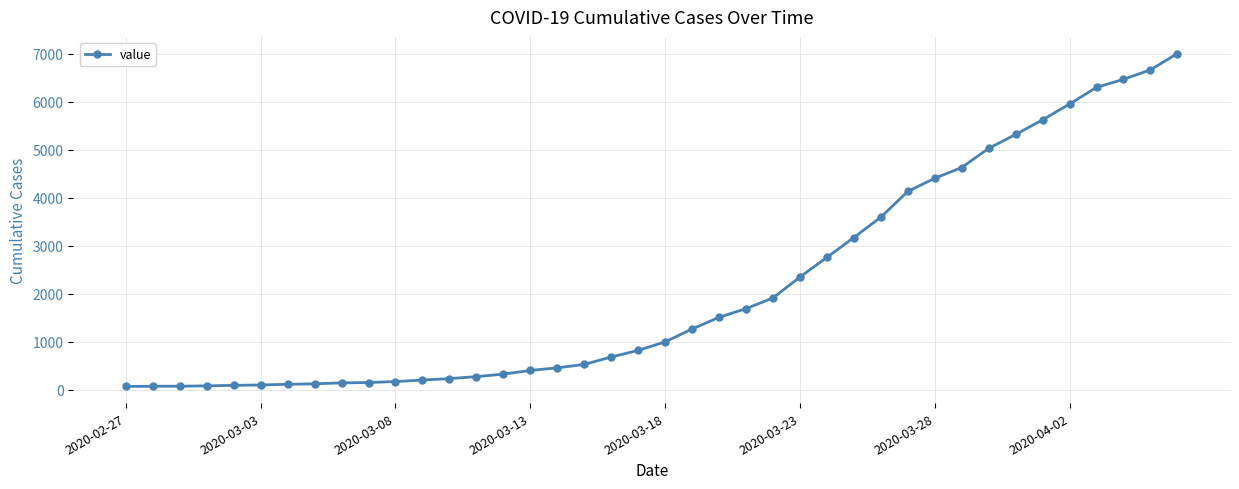

What is the minimum value shown in the chart?

64